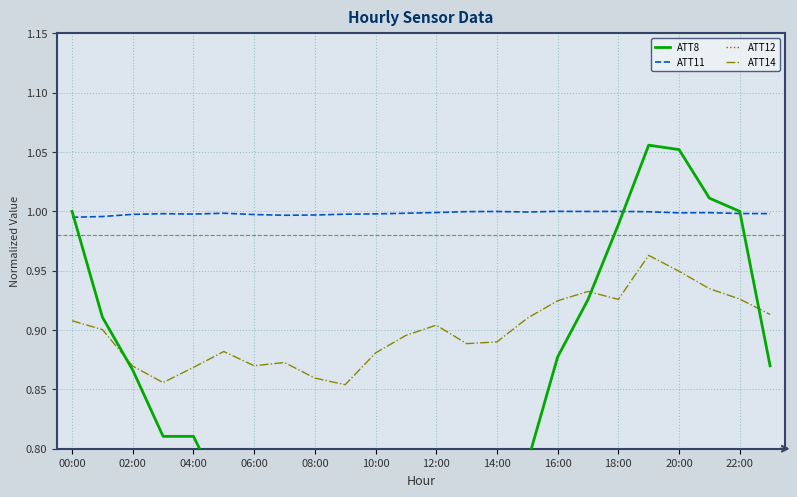

Is this an area chart (filled region under the line)?

No